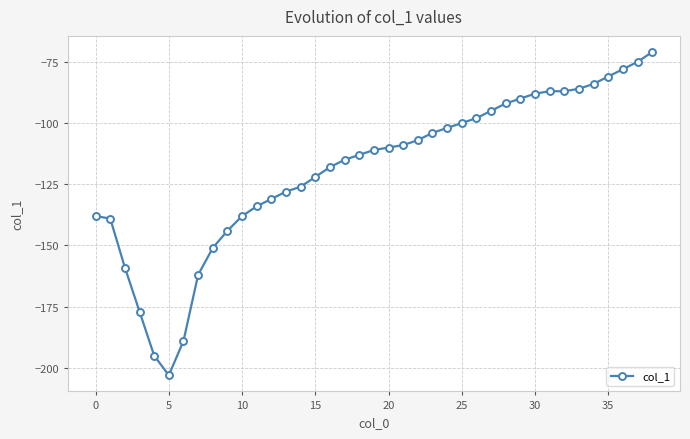

How many distinct data groups are displayed?

1